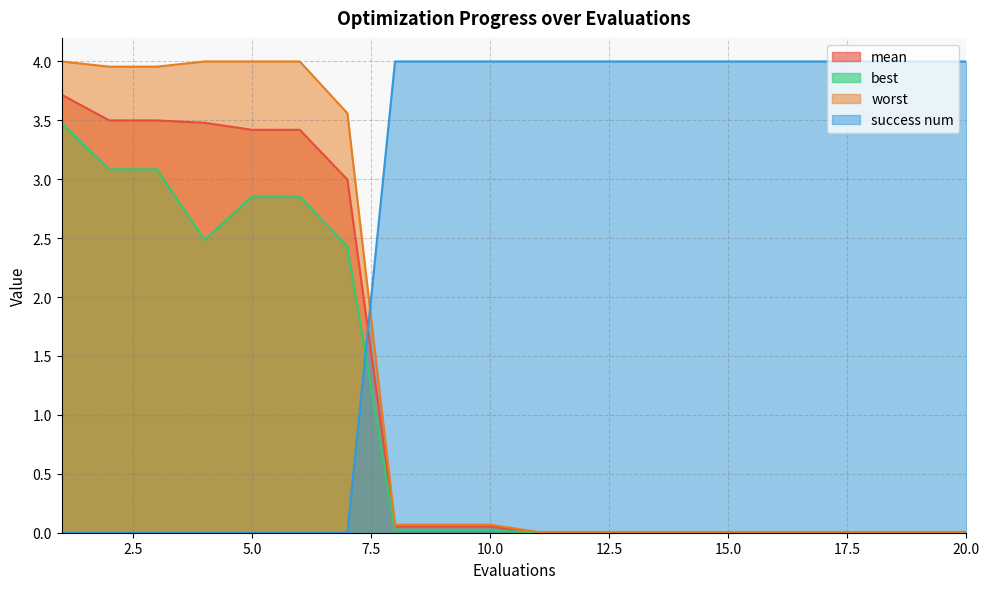

At how many categories does at least one series exceed 0?

20